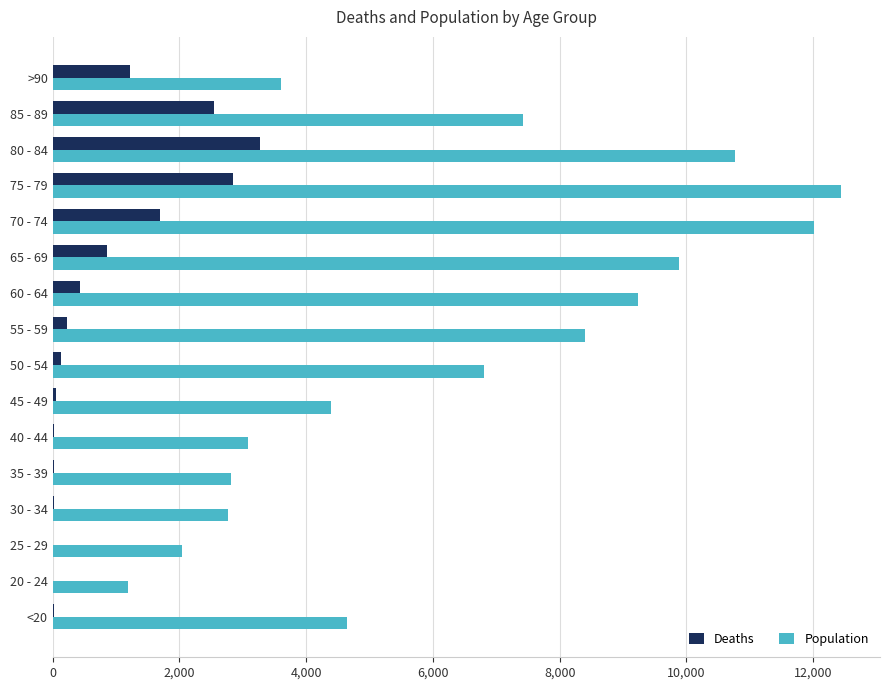

What is the greatest value displayed?

12434